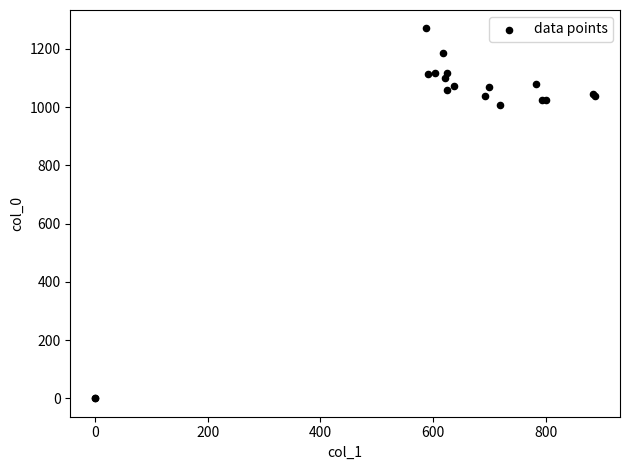

What Y value in the scatter plot is closest to 635?

1006.7